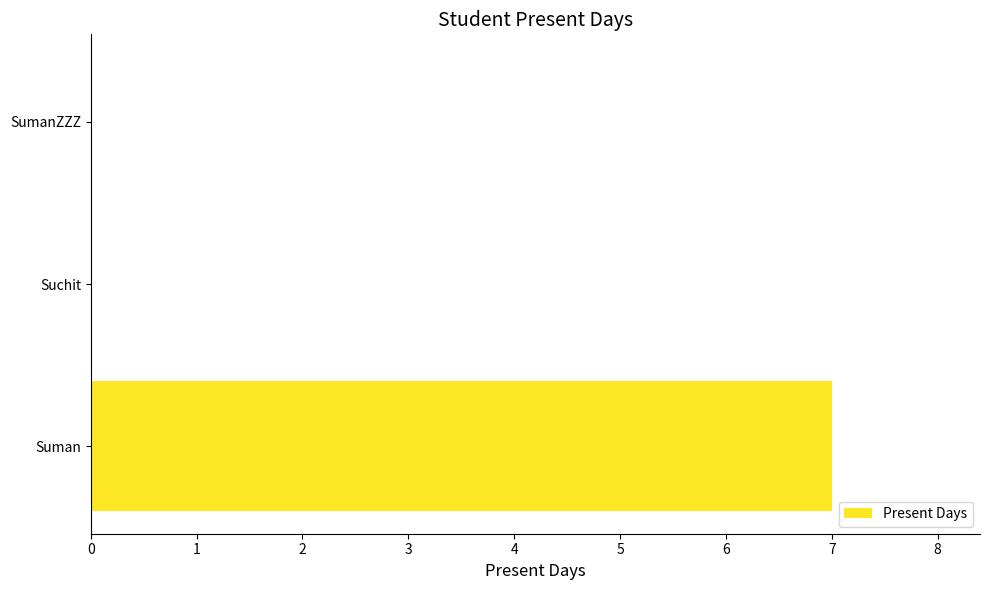

What is the sum of the values at SumanZZZ and Suman?

7